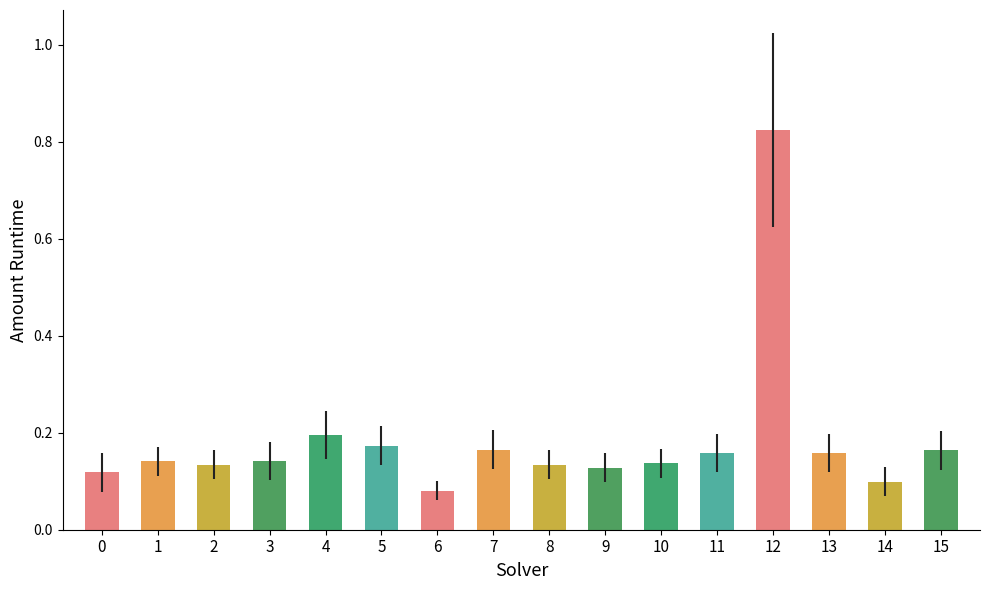

Does the chart contain any negative values?

No